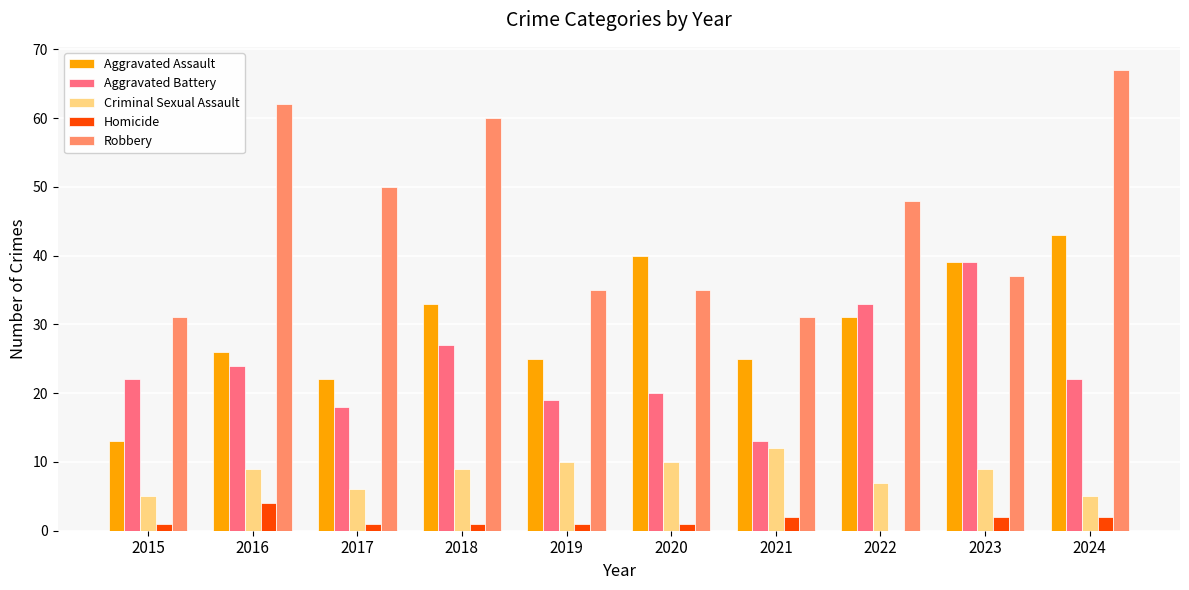

Are the bars horizontal?

No